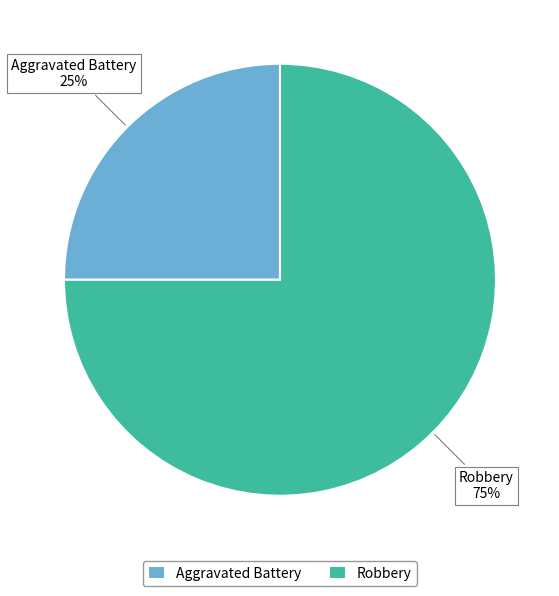

Is the sum of Aggravated Battery and Robbery greater than half?

Yes